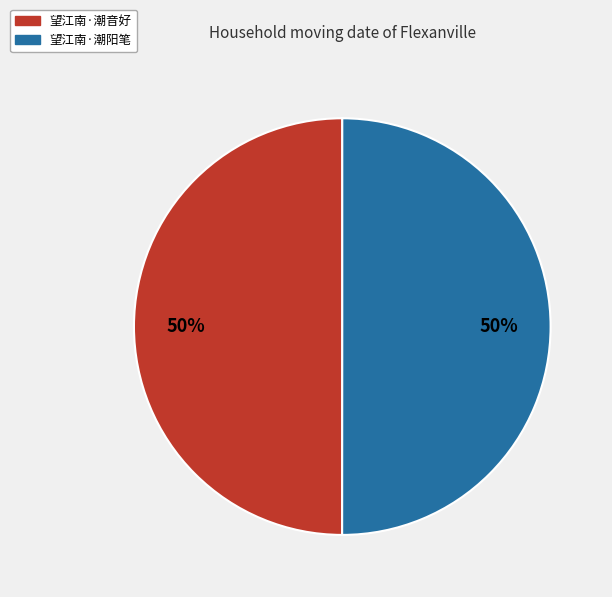

What percentage is the 望江南·潮音好 slice, to the nearest percent?

50%